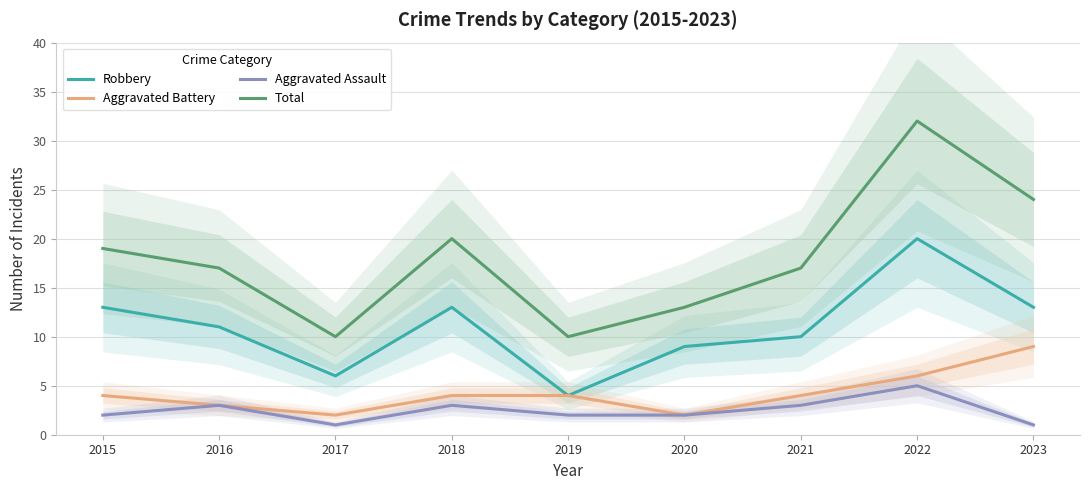

Reading left to right, transcribe all the data shown in this chart.

Robbery: 13	11	6	13	4	9	10	20	13
Aggravated Battery: 4	3	2	4	4	2	4	6	9
Aggravated Assault: 2	3	1	3	2	2	3	5	1
Total: 19	17	10	20	10	13	17	32	24